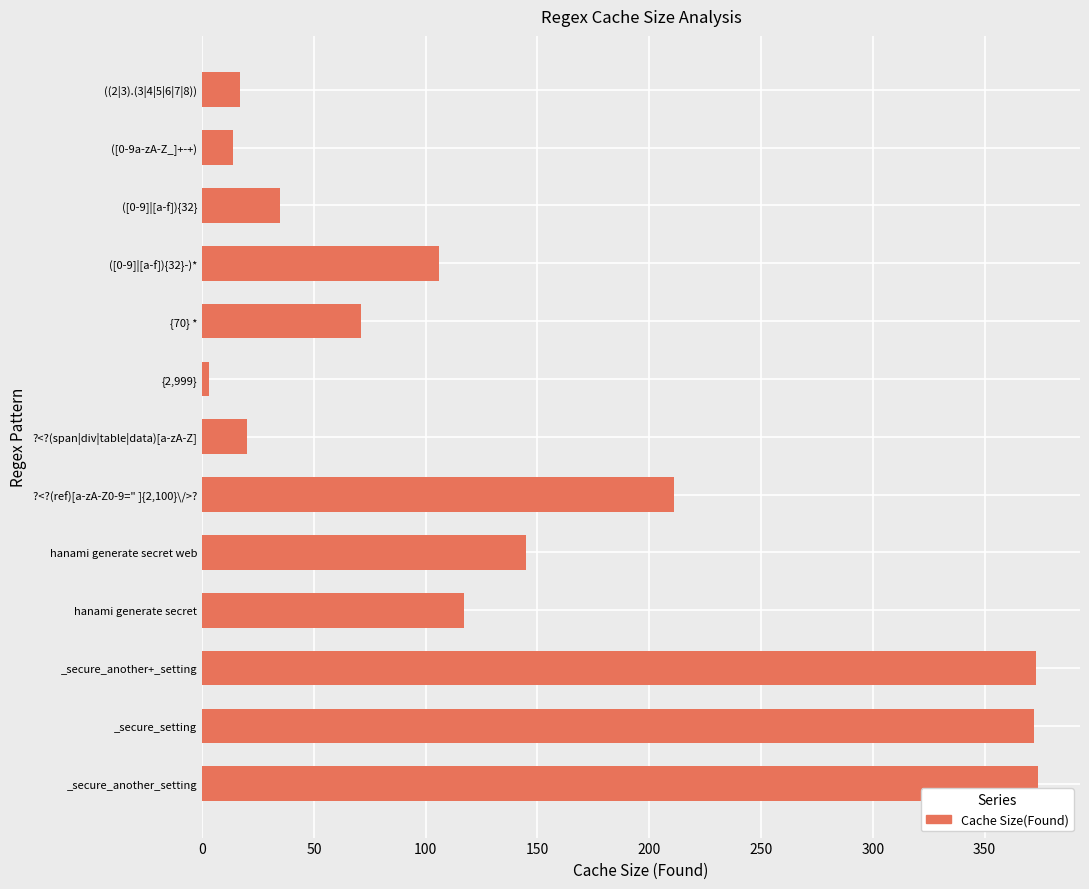

What is the average value?

143